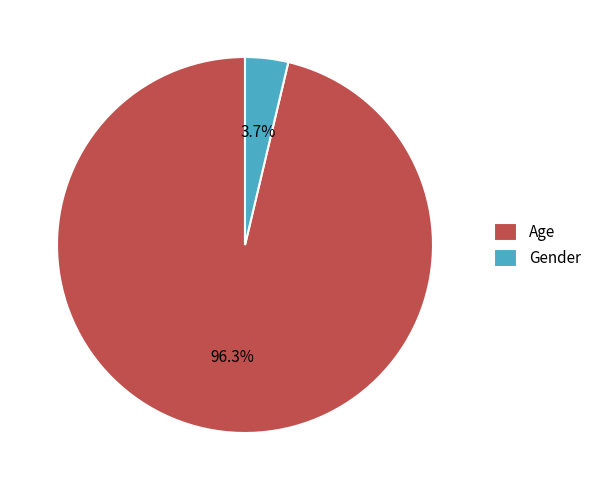

What is the largest slice in the pie chart?

Age